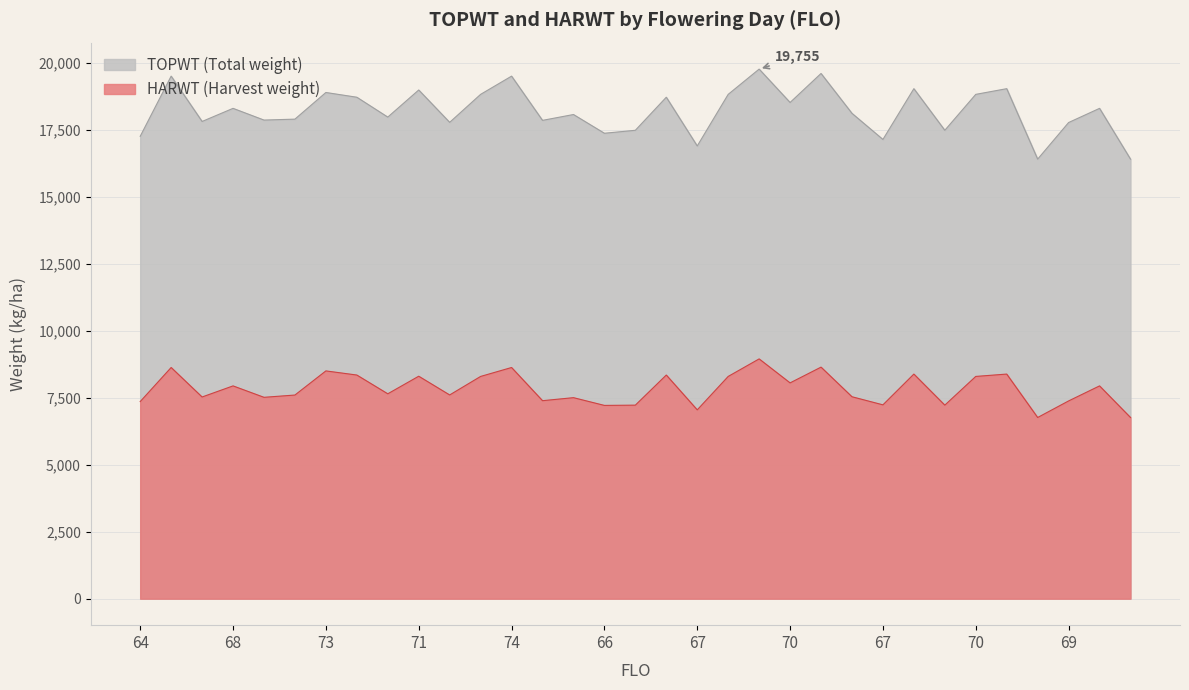

The value of HARWT at 74 is 8624. True or false?

True